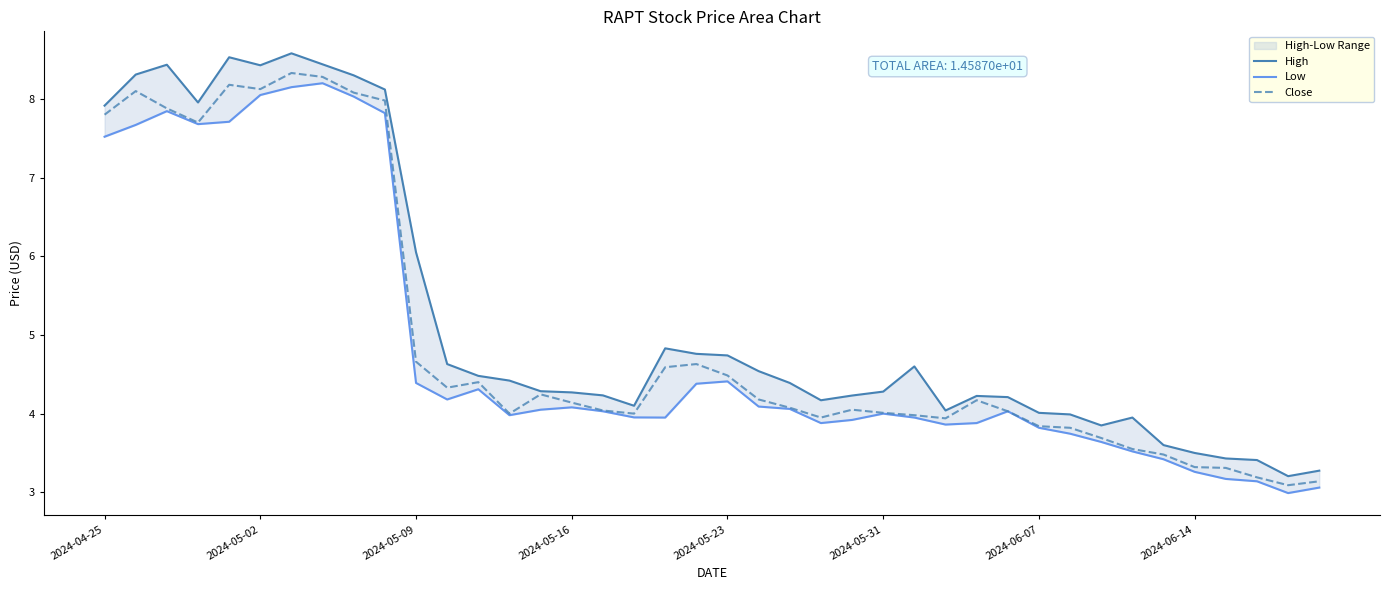

What is the lowest value of the Close series?

3.1